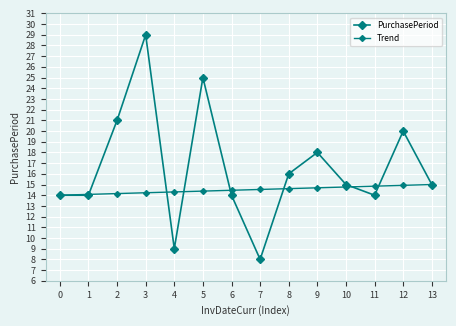

True or false: Trend has more than 1 points higher than both neighbors.

False